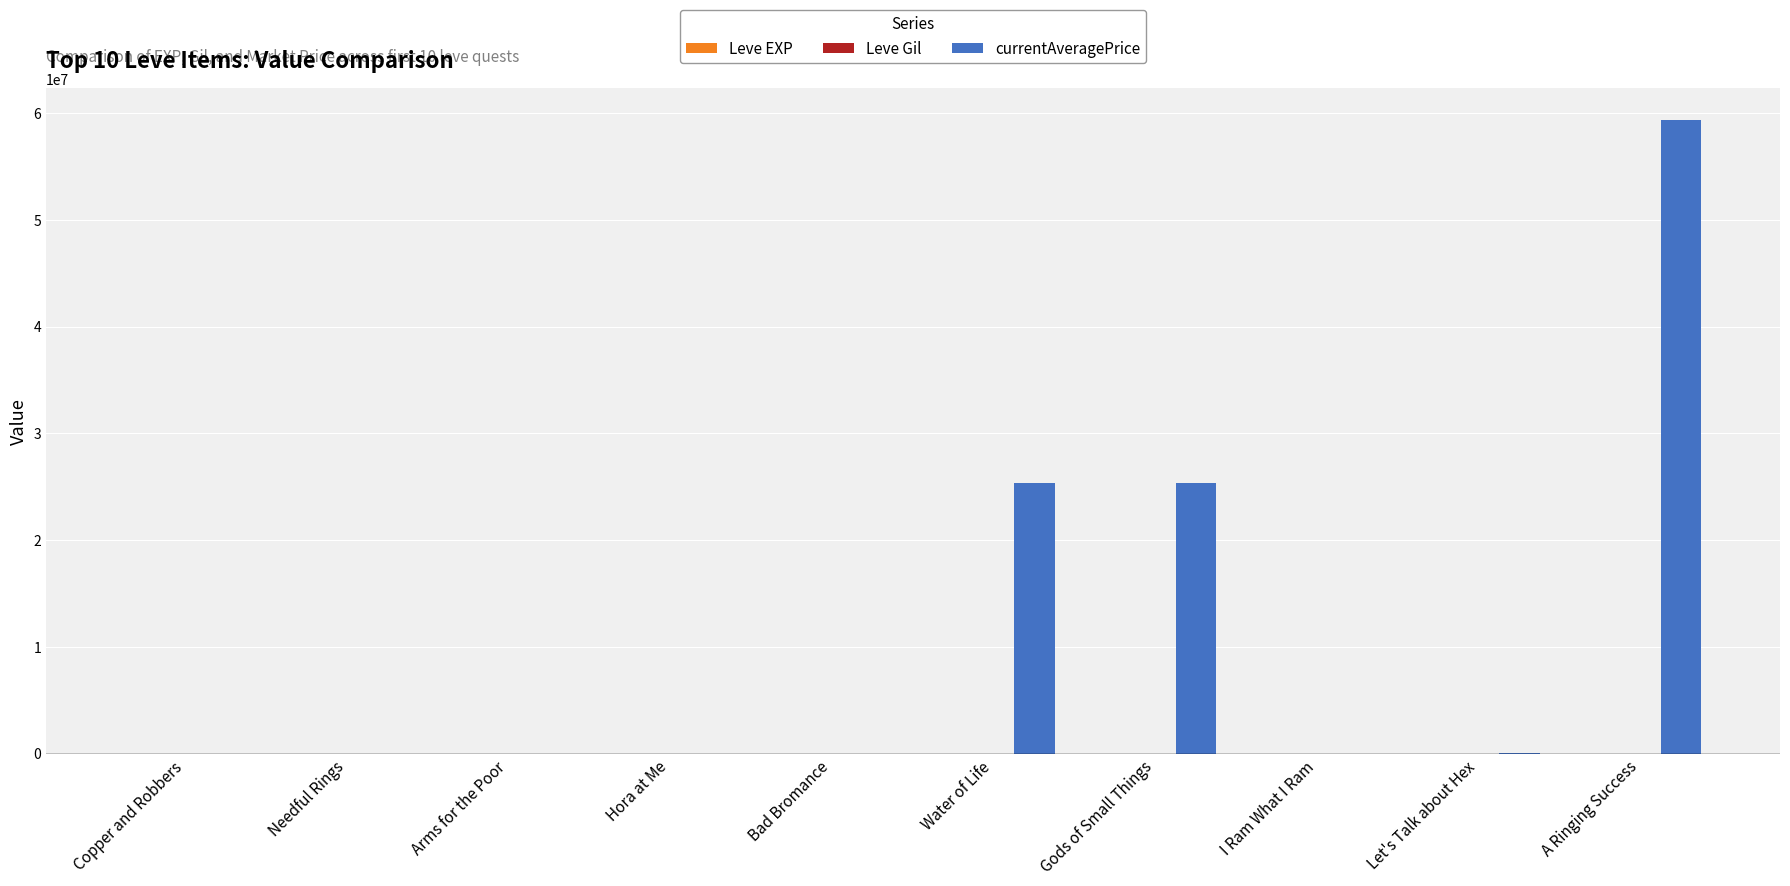

Between Hora at Me and Water of Life, which series saw the biggest shift?

currentAveragePrice